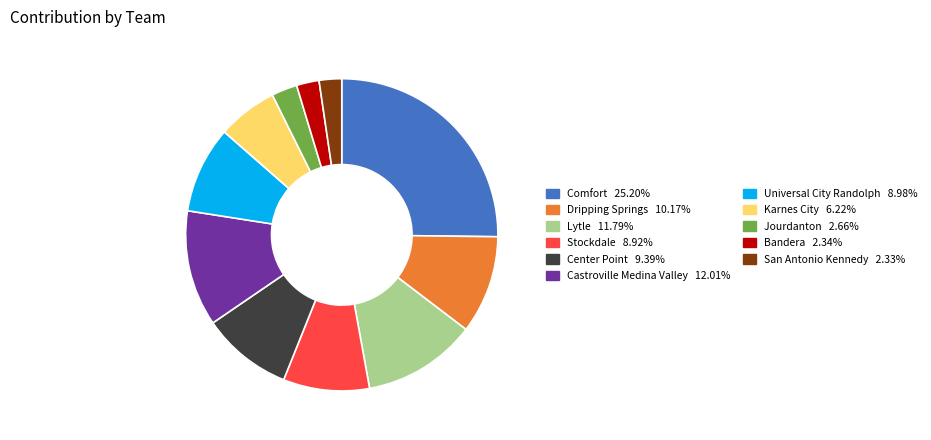

Combined, do Center Point and Dripping Springs account for over 50%?

No